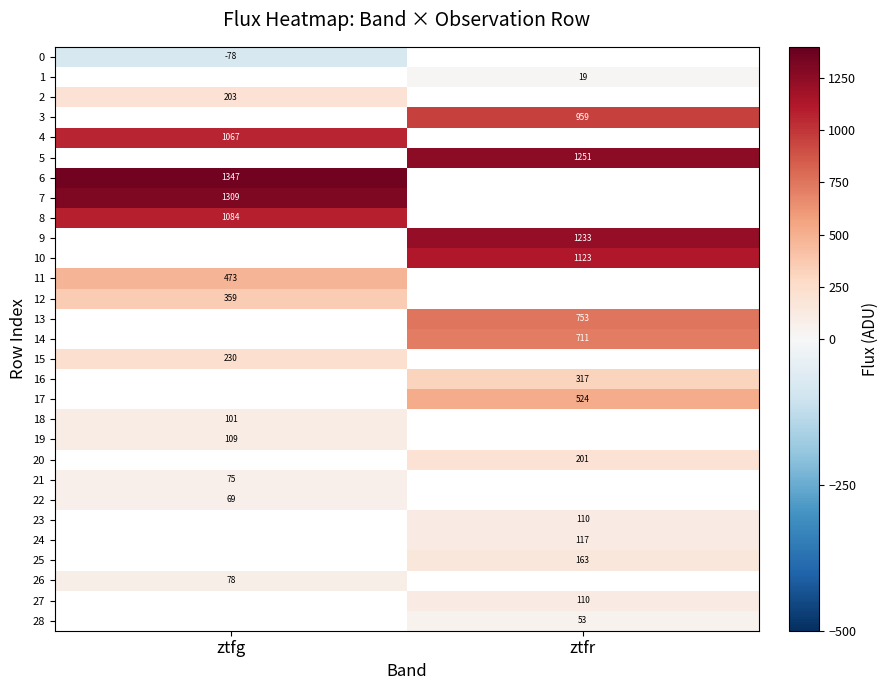

What is the spread (max minus min) of values at ztfg?

1424.9